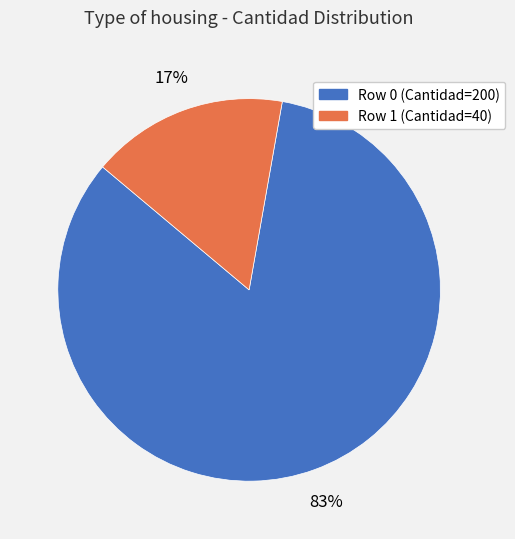

To the nearest percent, what portion does Row 0 represent?

83%